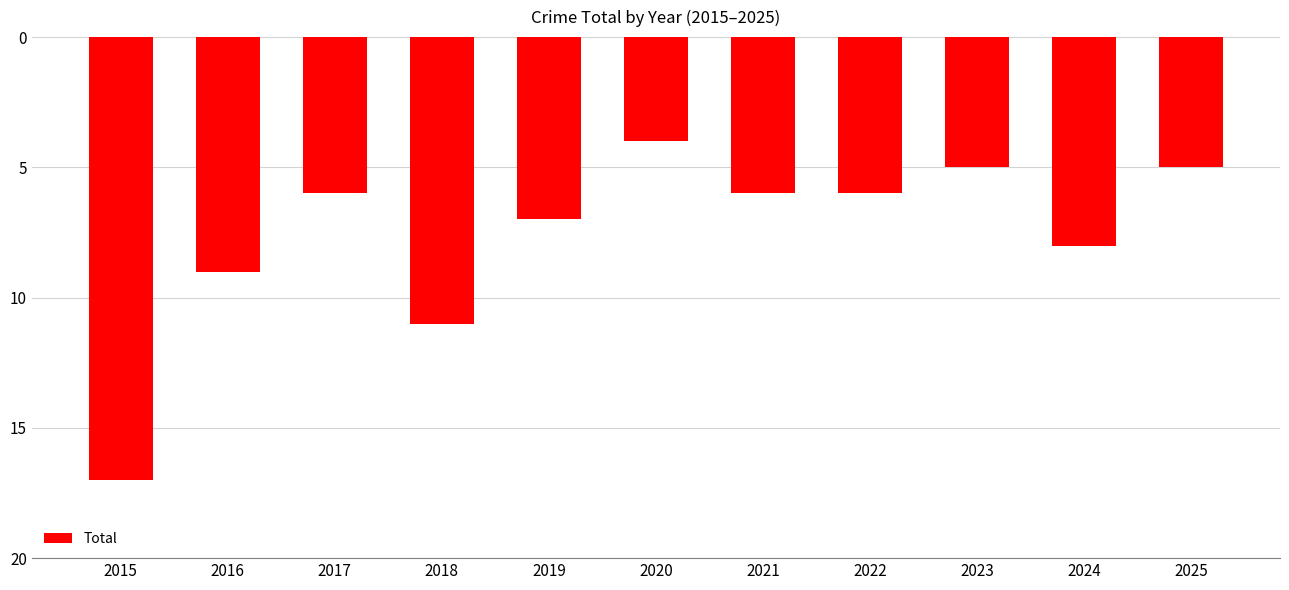

Does the chart contain any negative values?

Yes